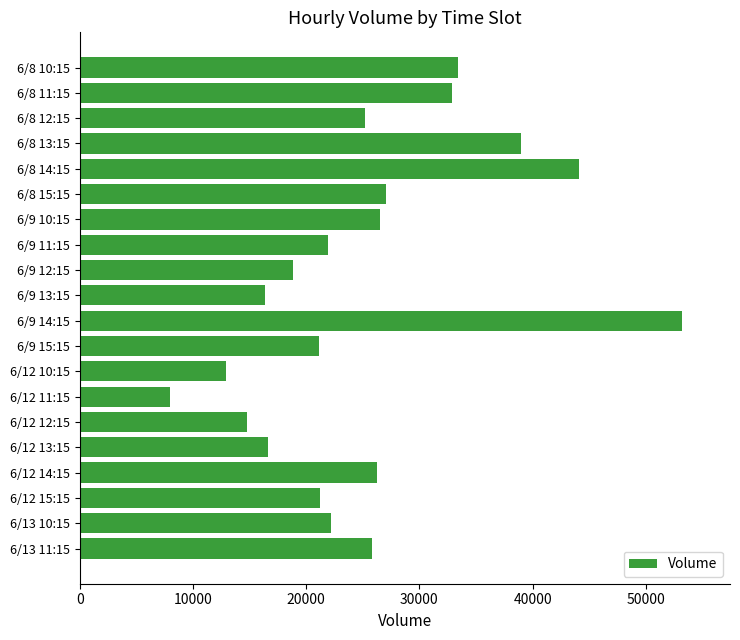

Are the bars grouped side by side (vs. stacked)?

No